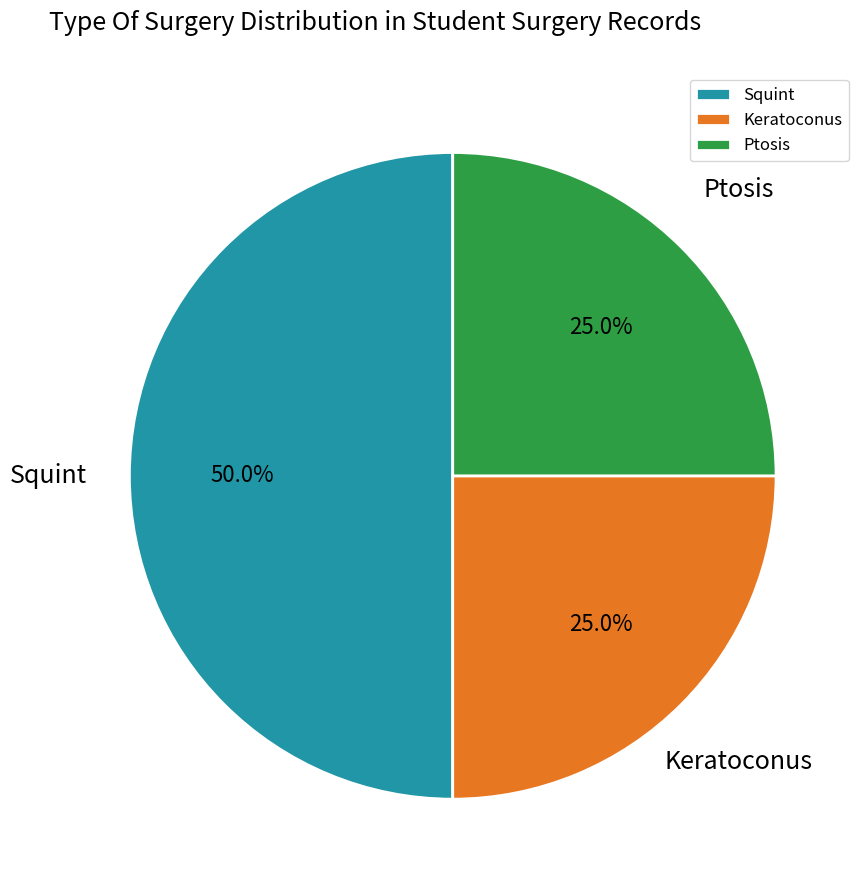

Does Keratoconus account for over 50% of the chart?

No